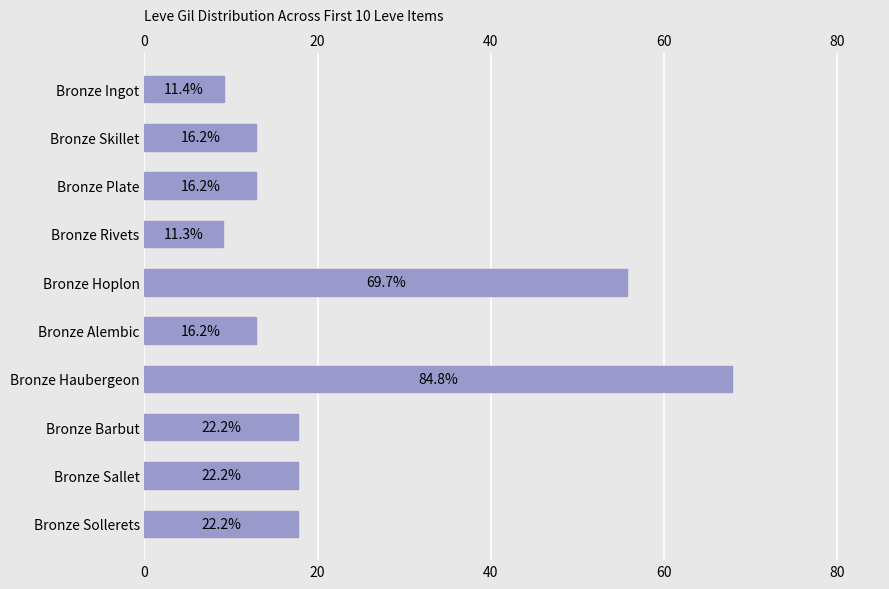

How many data points does each series have?

10